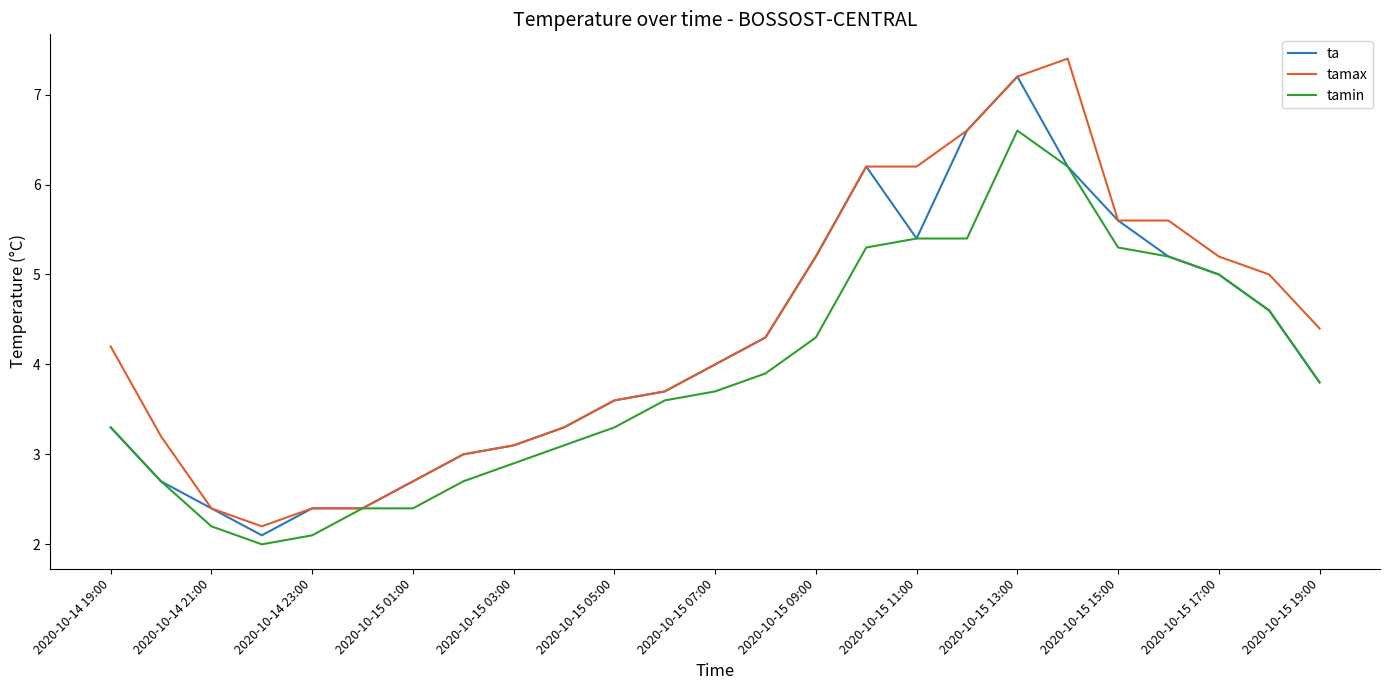

What is the smallest value displayed?

2.0